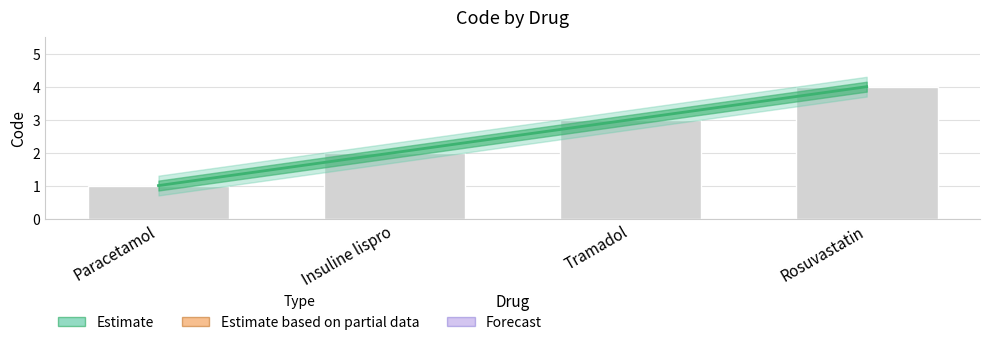

What is the label of the 1st bar from the left?

Paracetamol